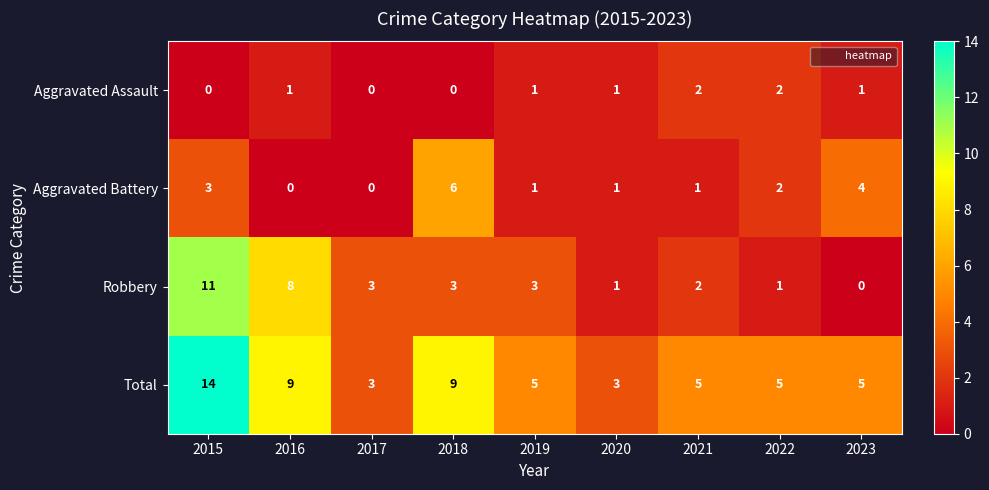

At which label does Total reach its peak?

2015